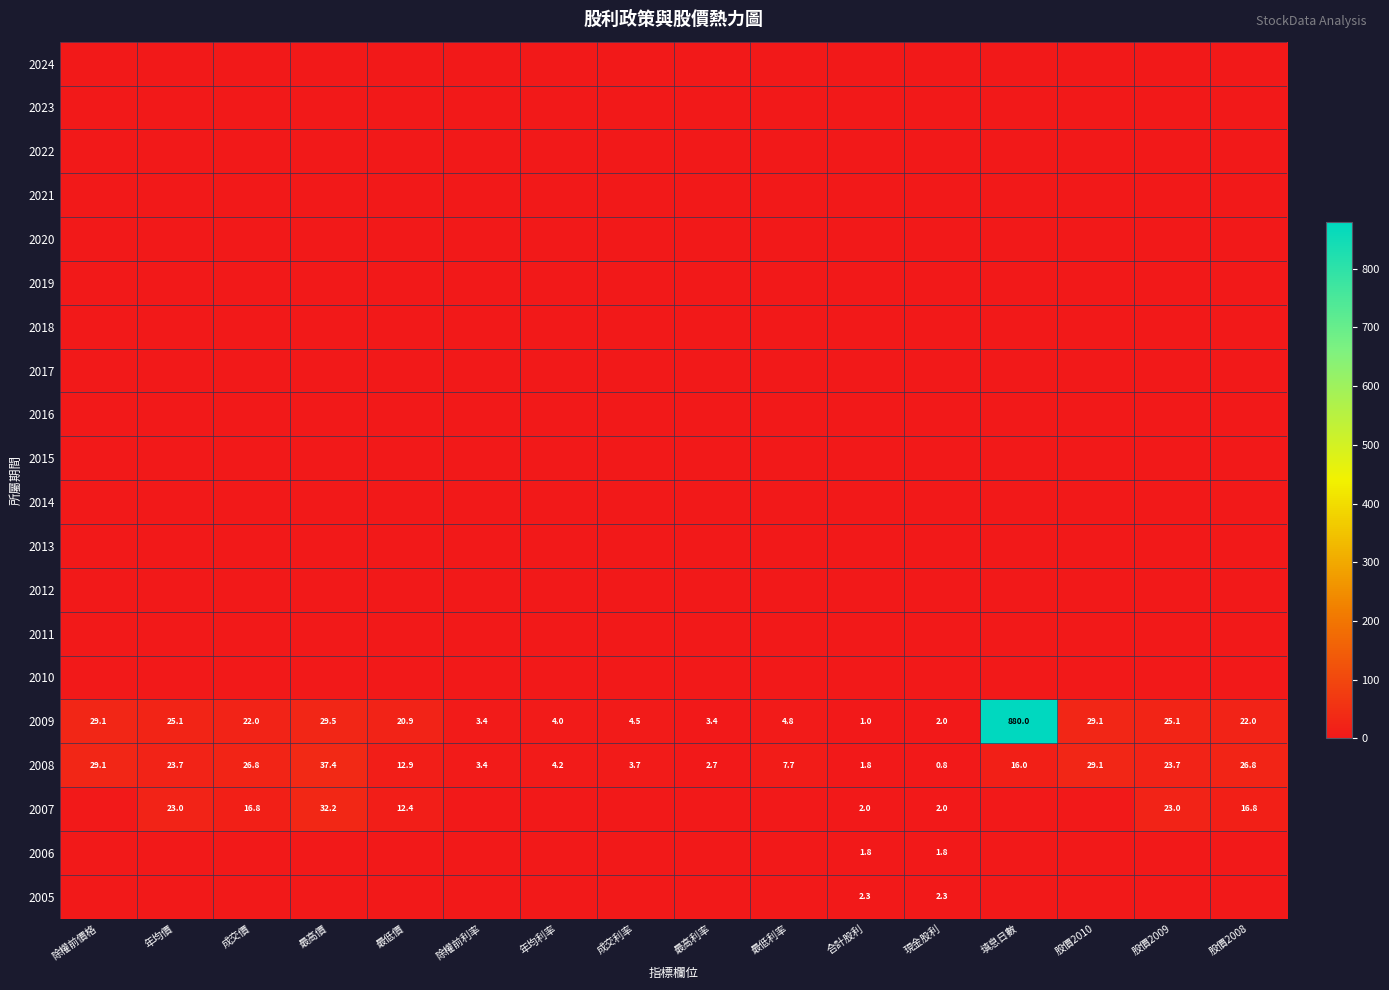

What is the difference between the second highest and second lowest values in the 2009 series?

27.5